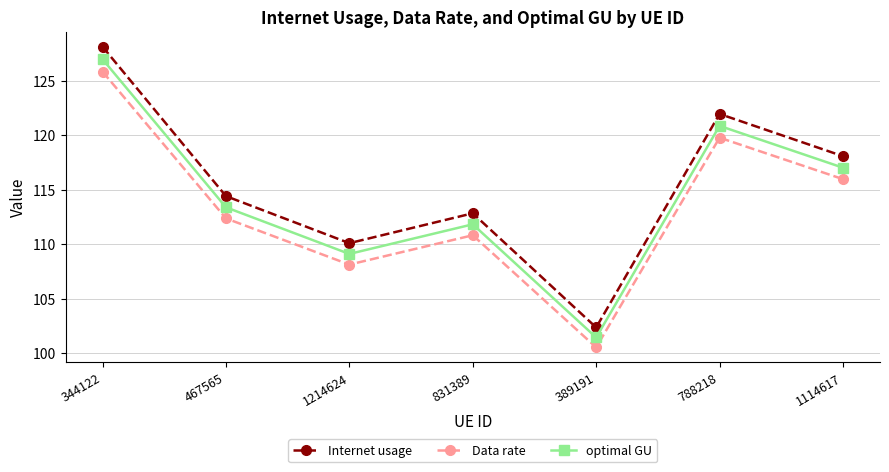

True or false: Data rate and Internet usage intersect in this chart.

False